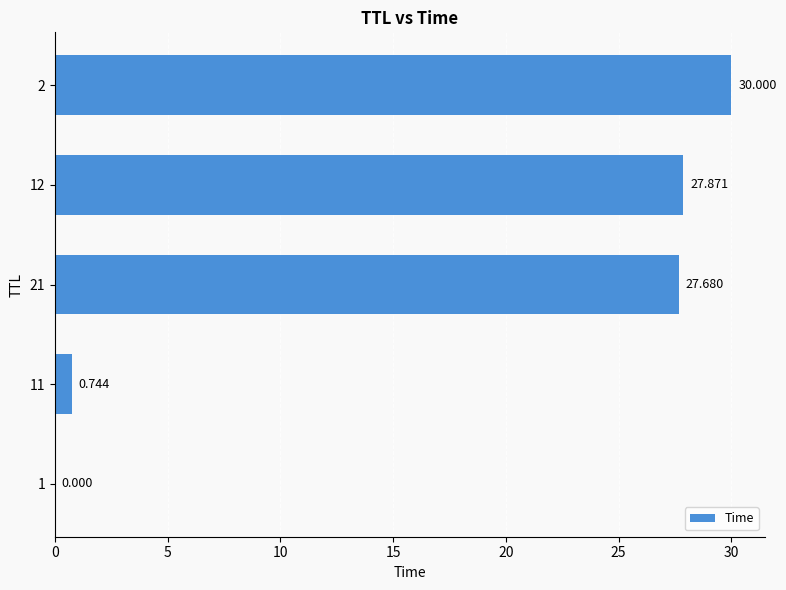

What is the difference between the maximum and minimum values?

30.0